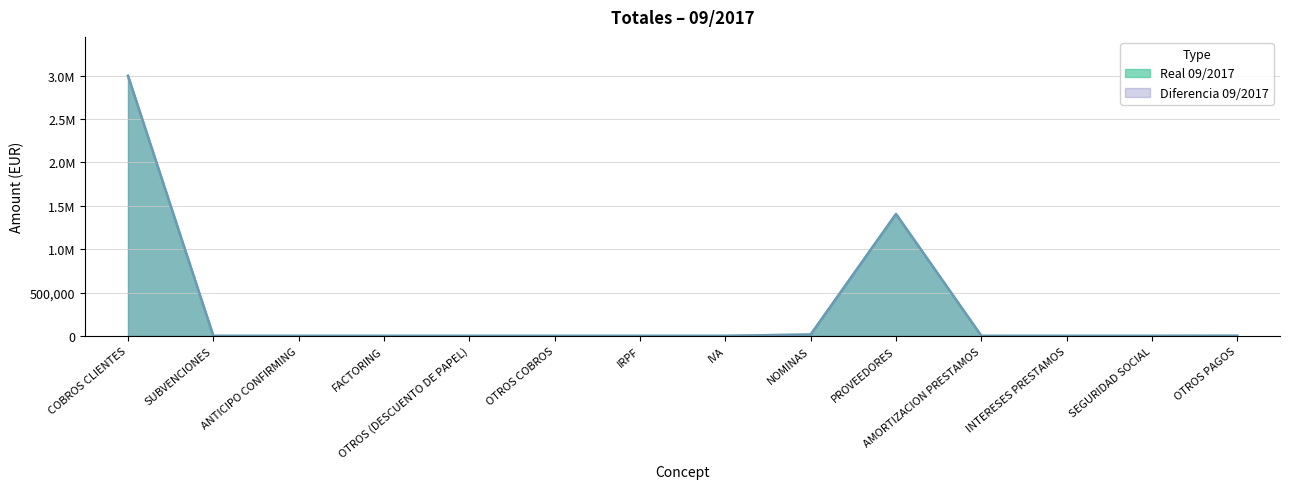

Which series changed the most between INTERESES PRESTAMOS and SEGURIDAD SOCIAL?

Real 09/2017